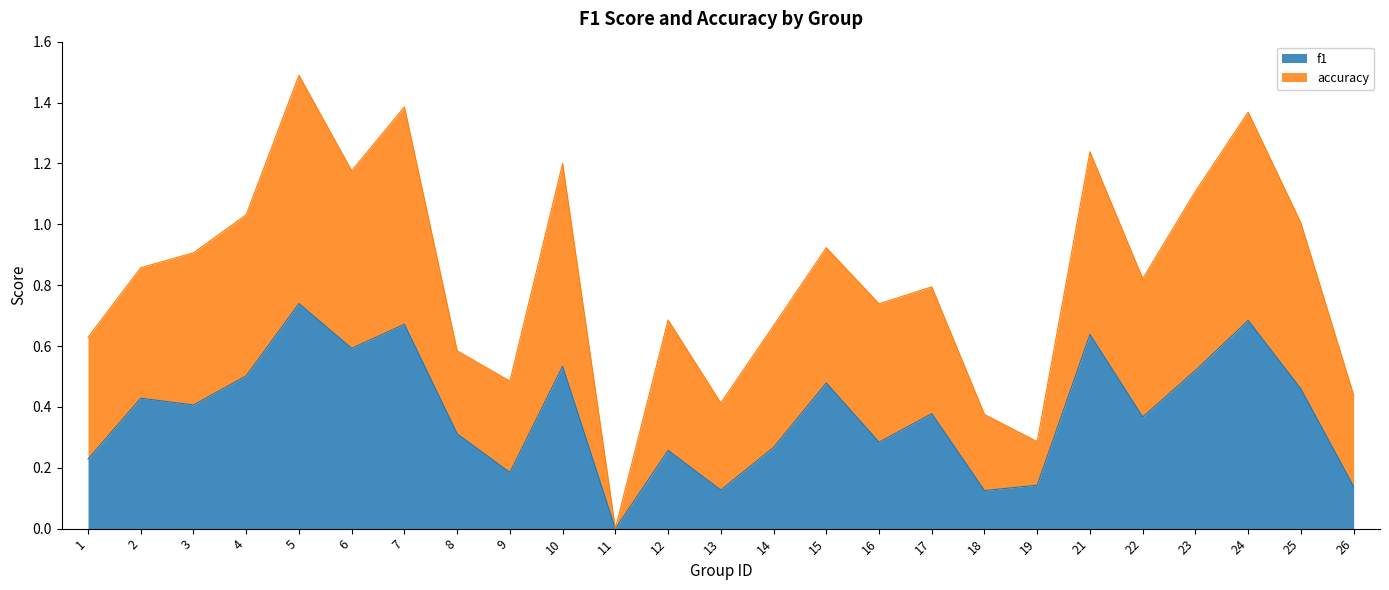

At which category is the sum across all series the highest?

5